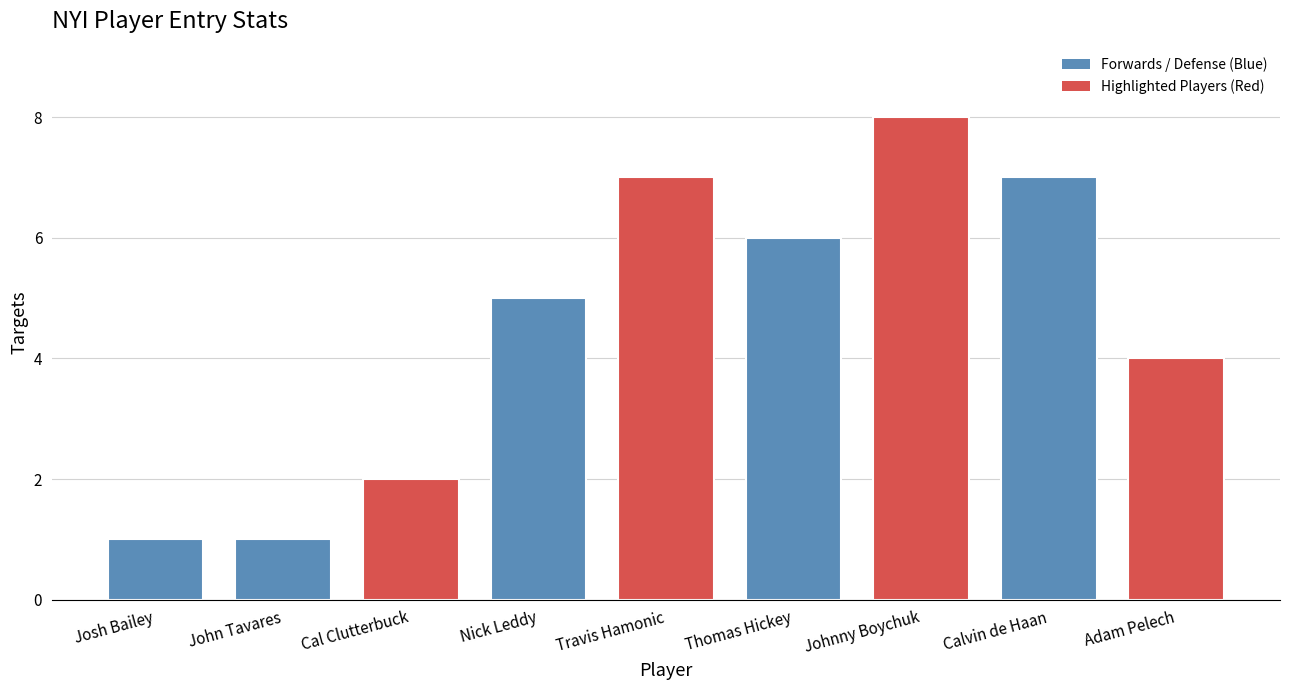

What is the greatest value displayed?

8